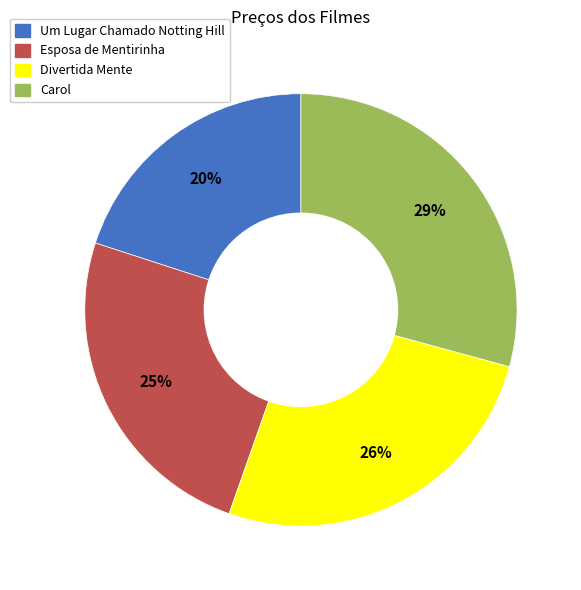

Is it true that Divertida Mente is 19% of the pie?

False